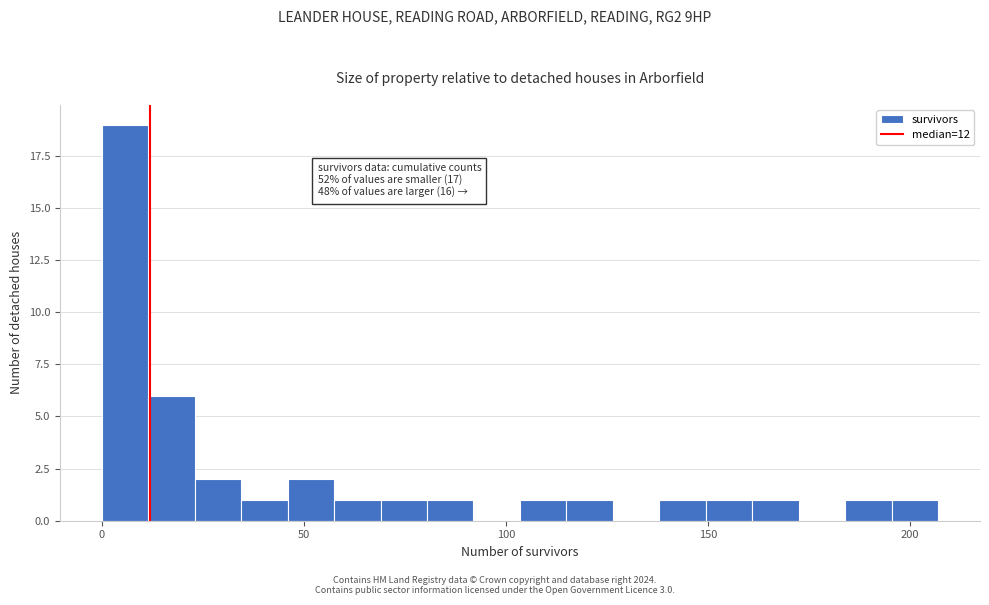

Read against the x-axis, roughly where is the centre of the tallest bar?

5